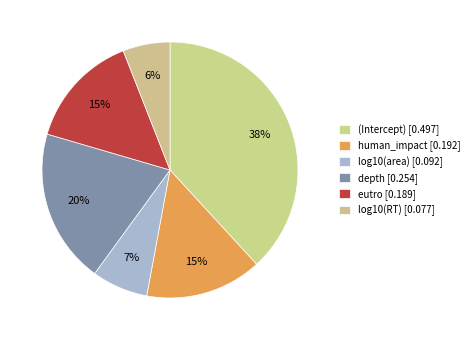

Count the number of slices in the pie.

6